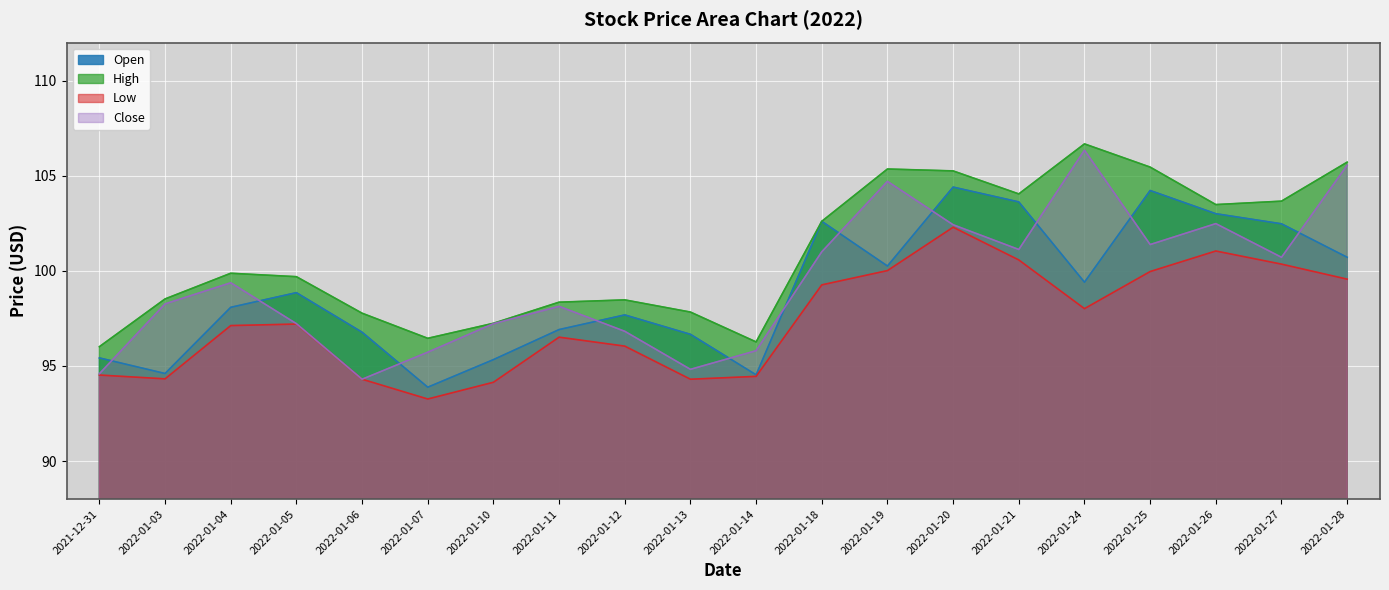

After their last crossing, which series has the higher values: Close or Open?

Close